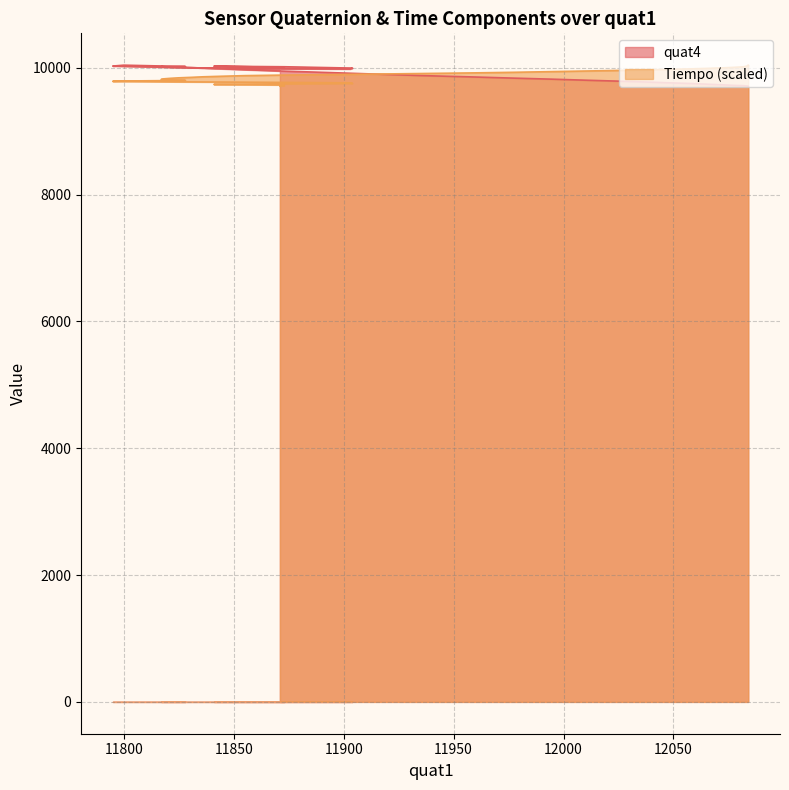

After their last crossing, which series has the higher values: Tiempo or quat4?

Tiempo